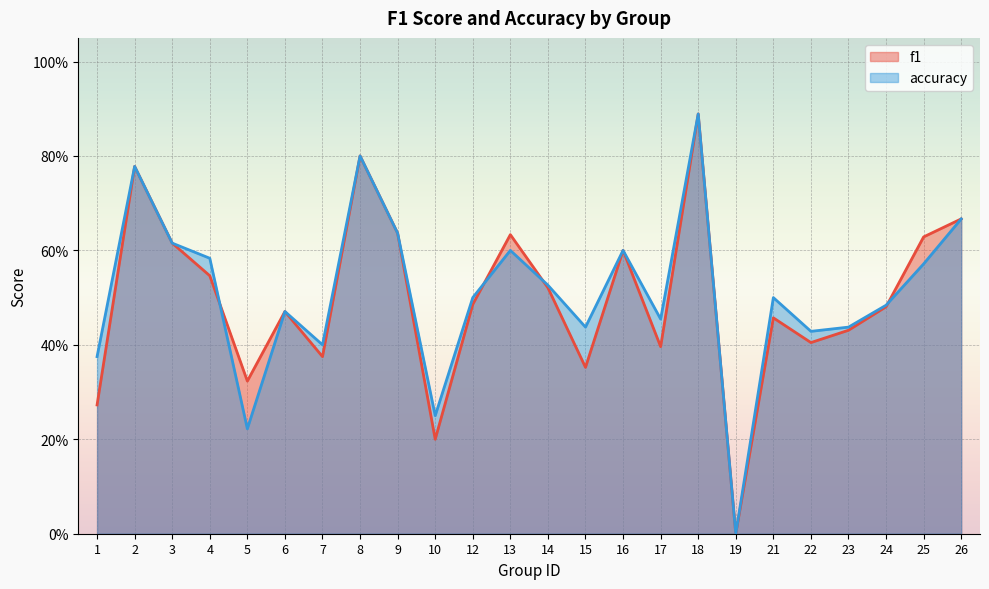

True or false: f1 has more than 1 interior local peaks.

True